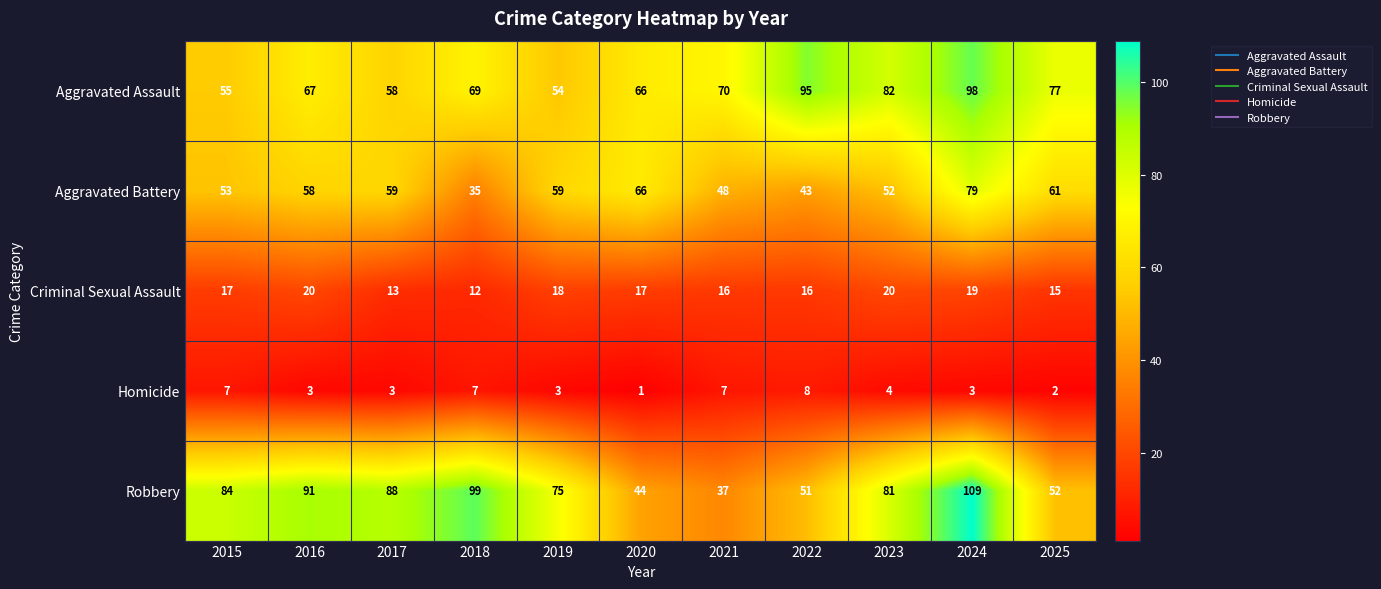

Which category has the lowest value in the Aggravated Battery series?

2018